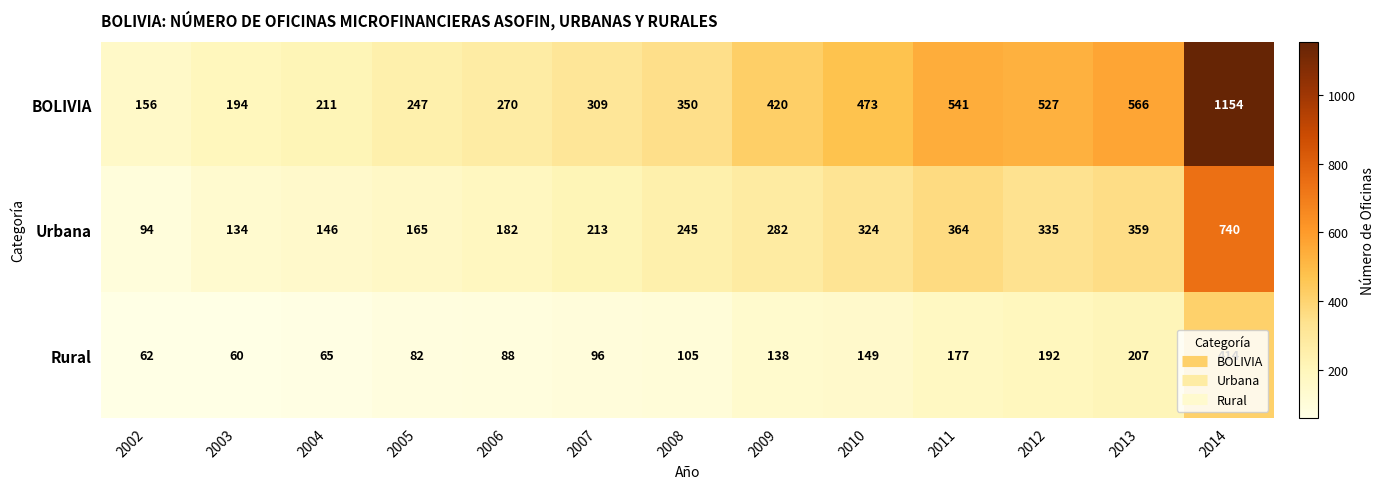

What is the total value across all series at 2006?

540